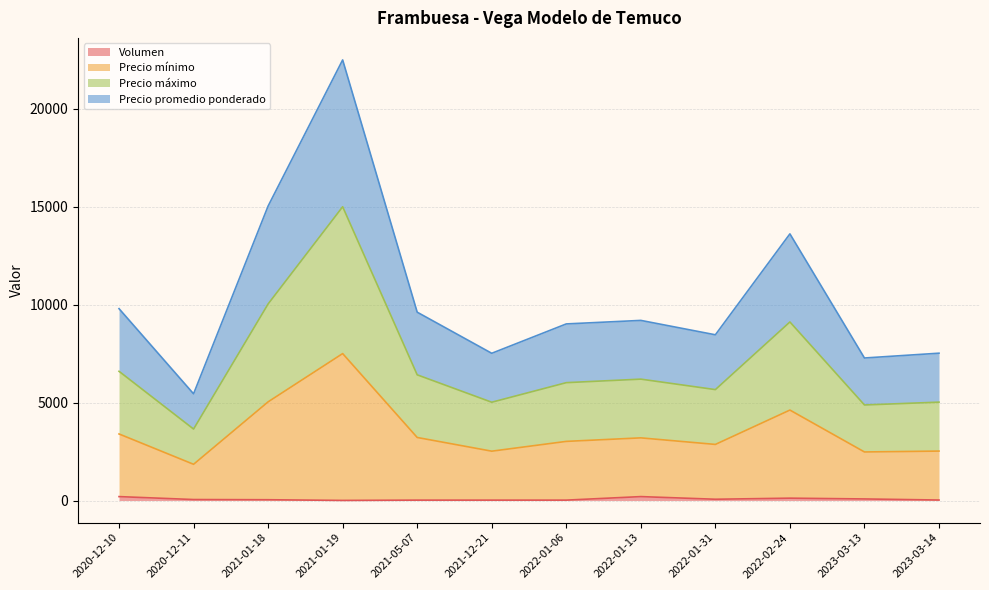

Rank the series by their average value, from highest to lowest.

Precio mínimo, Precio máximo, Precio promedio ponderado, Volumen